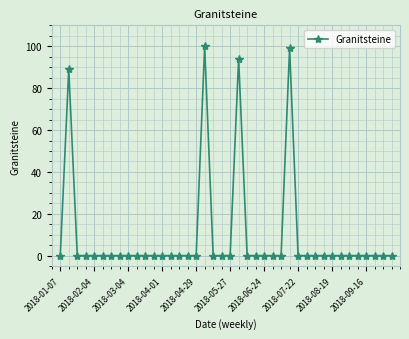

What is the average value?

10